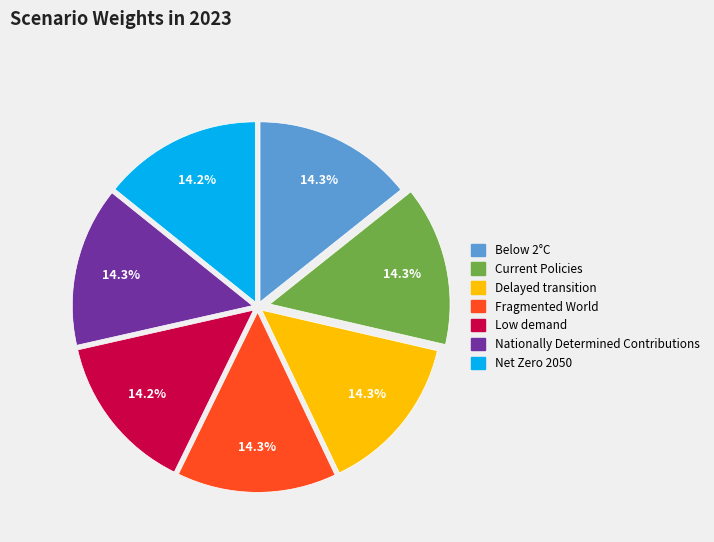

Does any single category account for the majority?

No